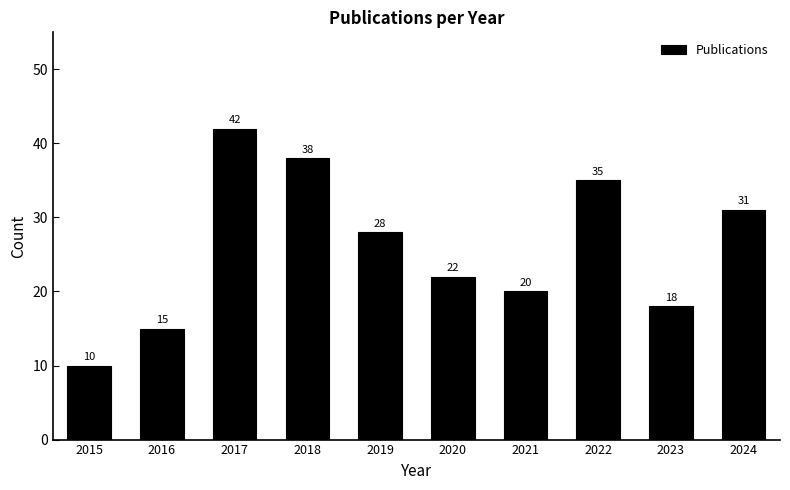

Reading left to right, extract all data points from this chart.

10	15	42	38	28	22	20	35	18	31